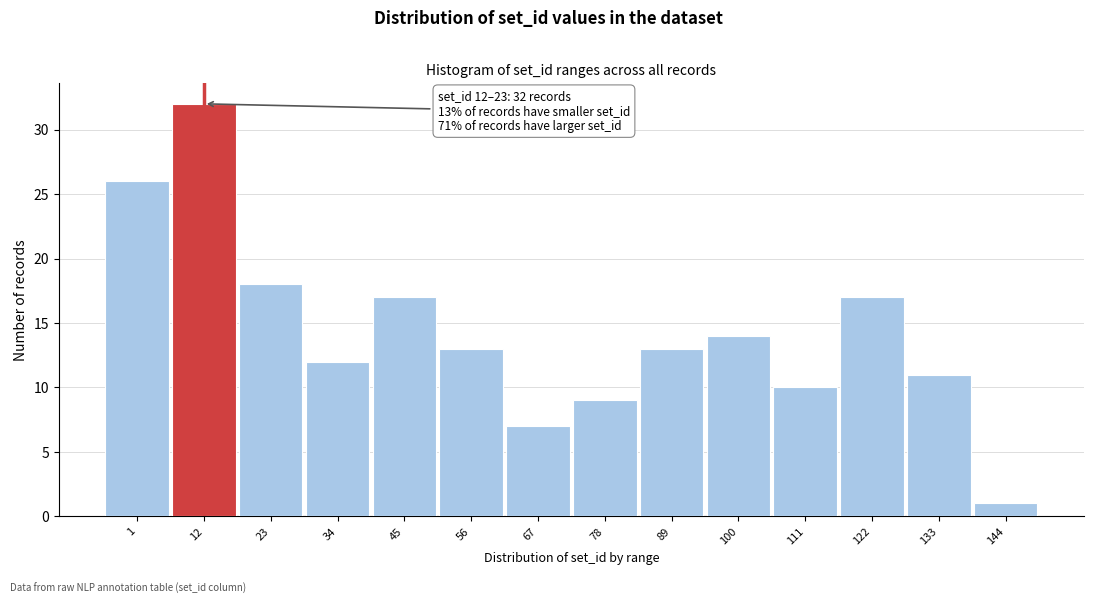

Reading left to right, extract all data points from this chart.

26	32	18	12	17	13	7	9	13	14	10	17	11	1